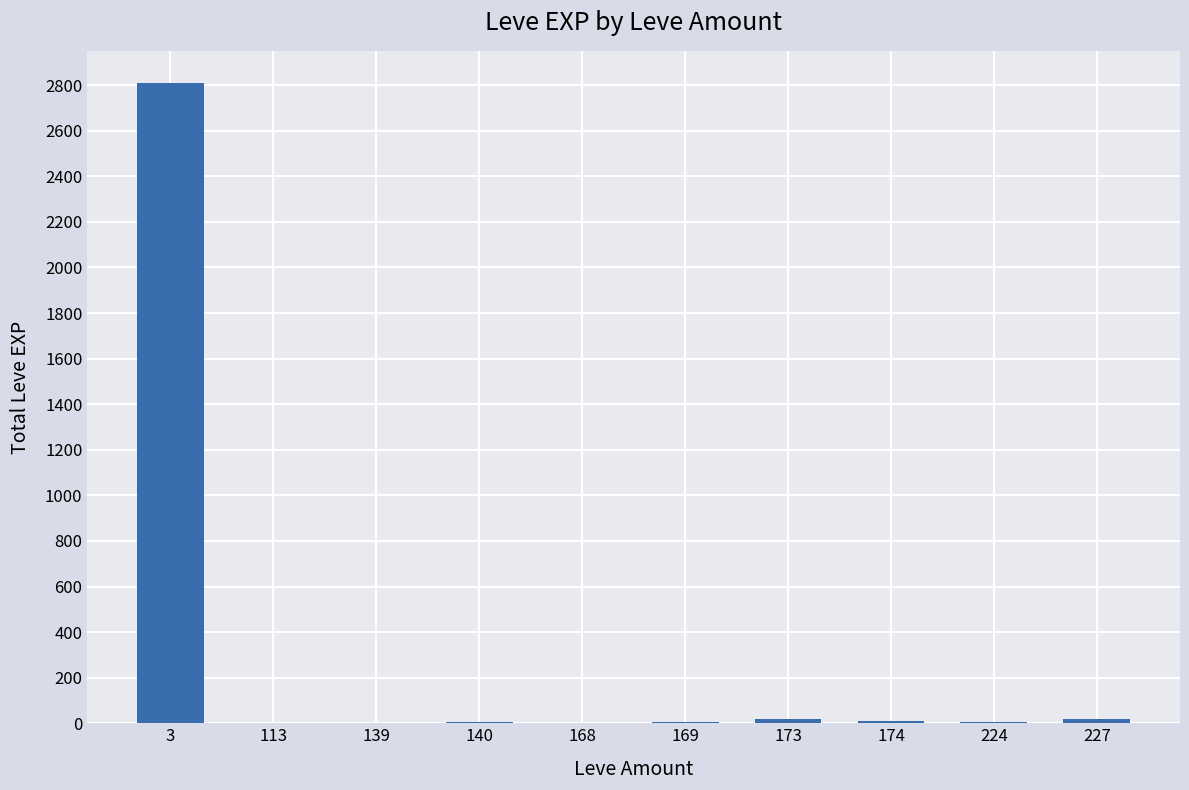

True or false: the data shows 17 at 227.

True